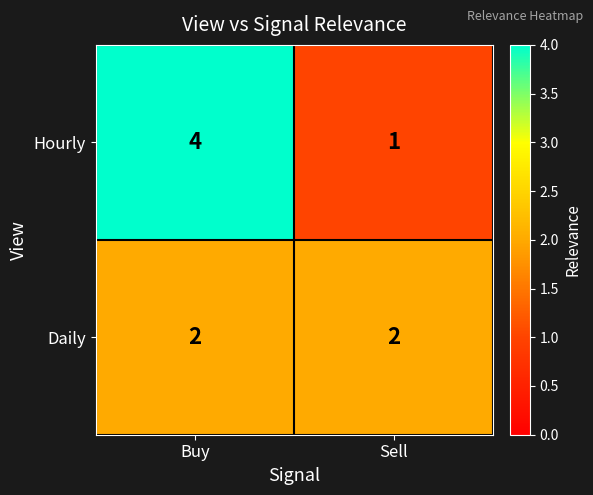

At which category is the sum across all series the highest?

Buy